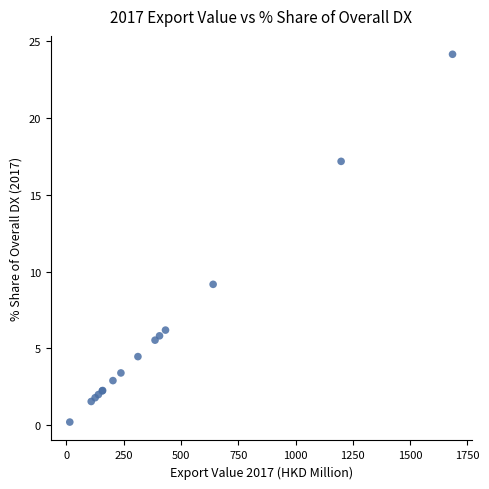

What Y value in the scatter plot is closest to 12?

9.2